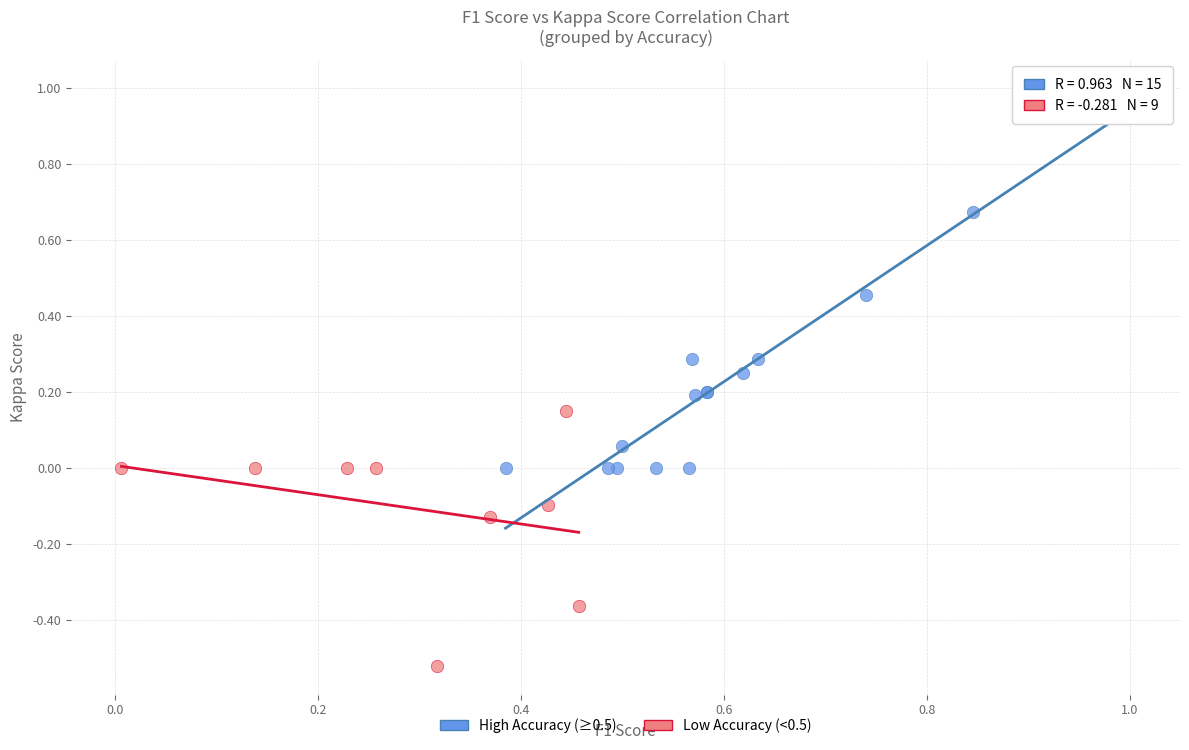

Which series contains the lowest Y value?

Low Accuracy (<0.5)